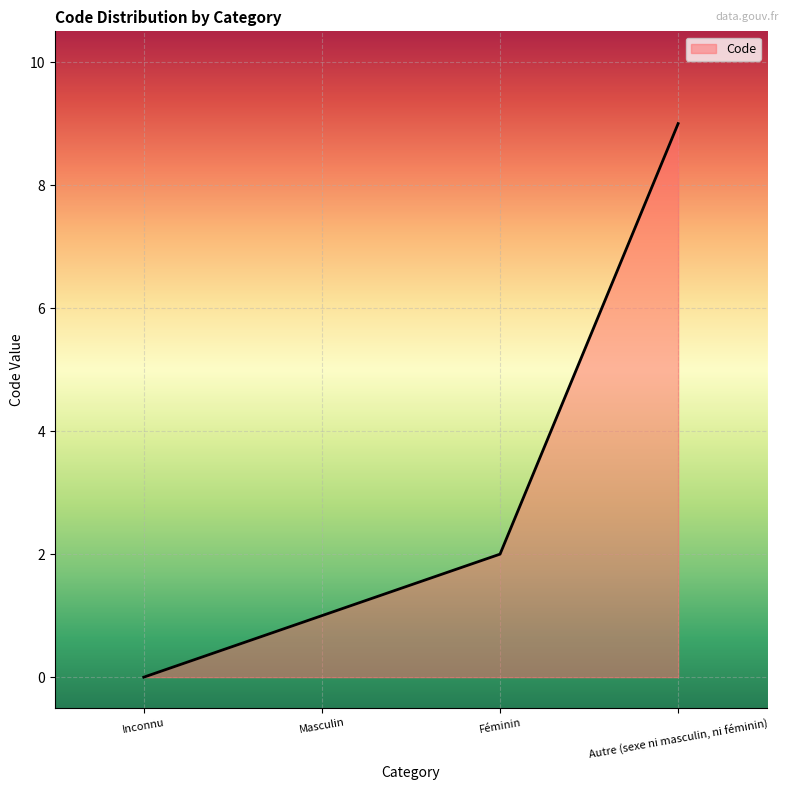

List the labels in order of value, smallest first.

Inconnu, Masculin, Féminin, Autre (sexe ni masculin, ni féminin)